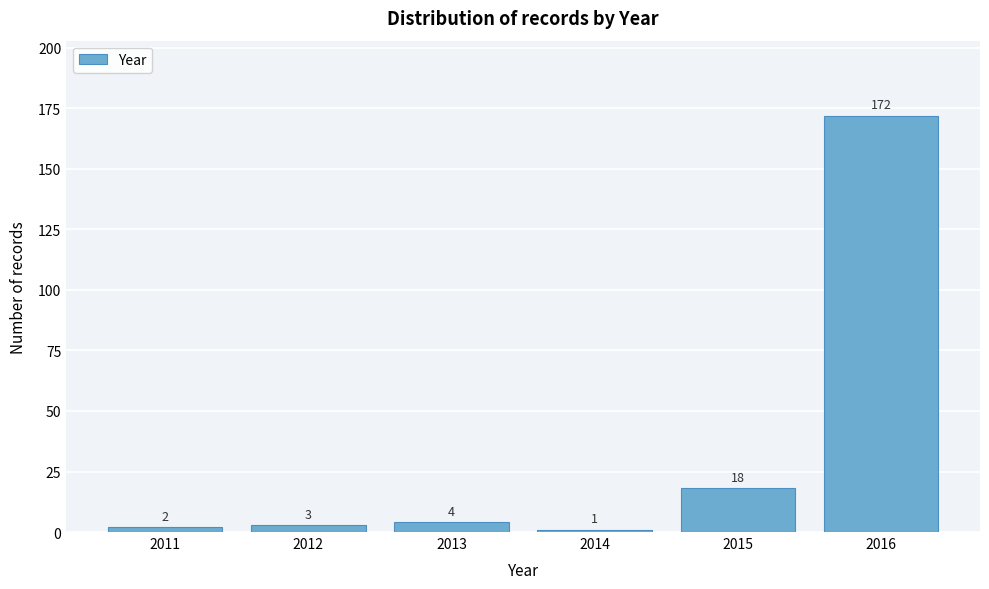

Reading left to right, transcribe all the data shown in this chart.

2	3	4	1	18	172